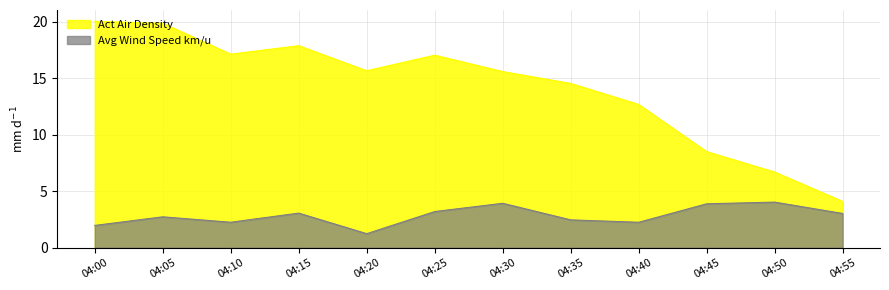

How many lines are shown in the chart?

2